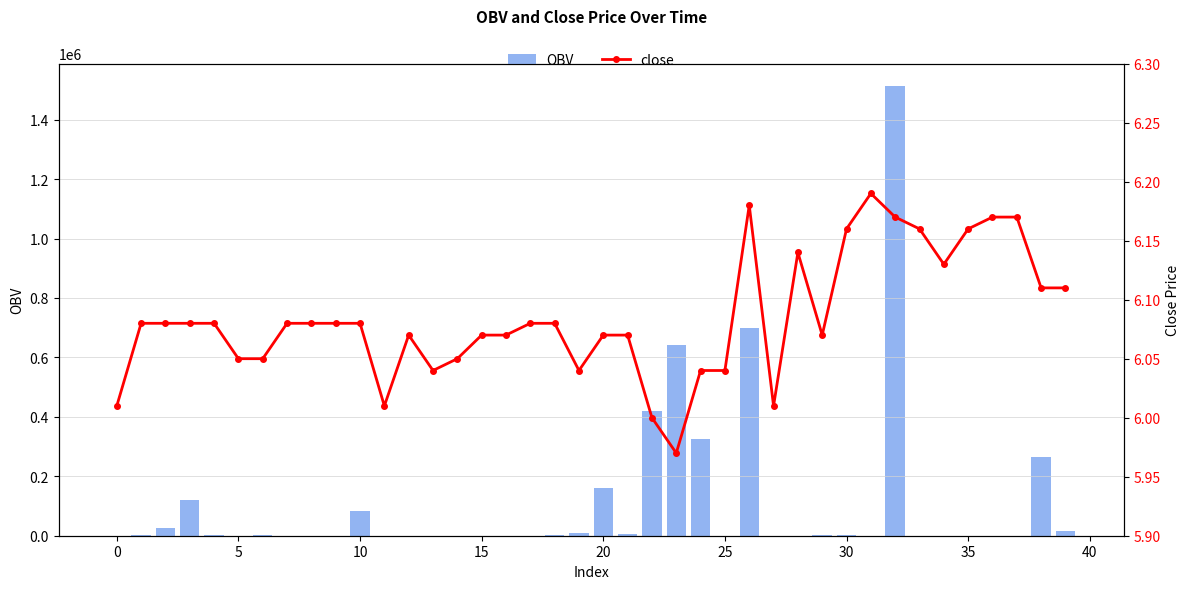

What is the value of the close bar at the 30th from the left?

6.1